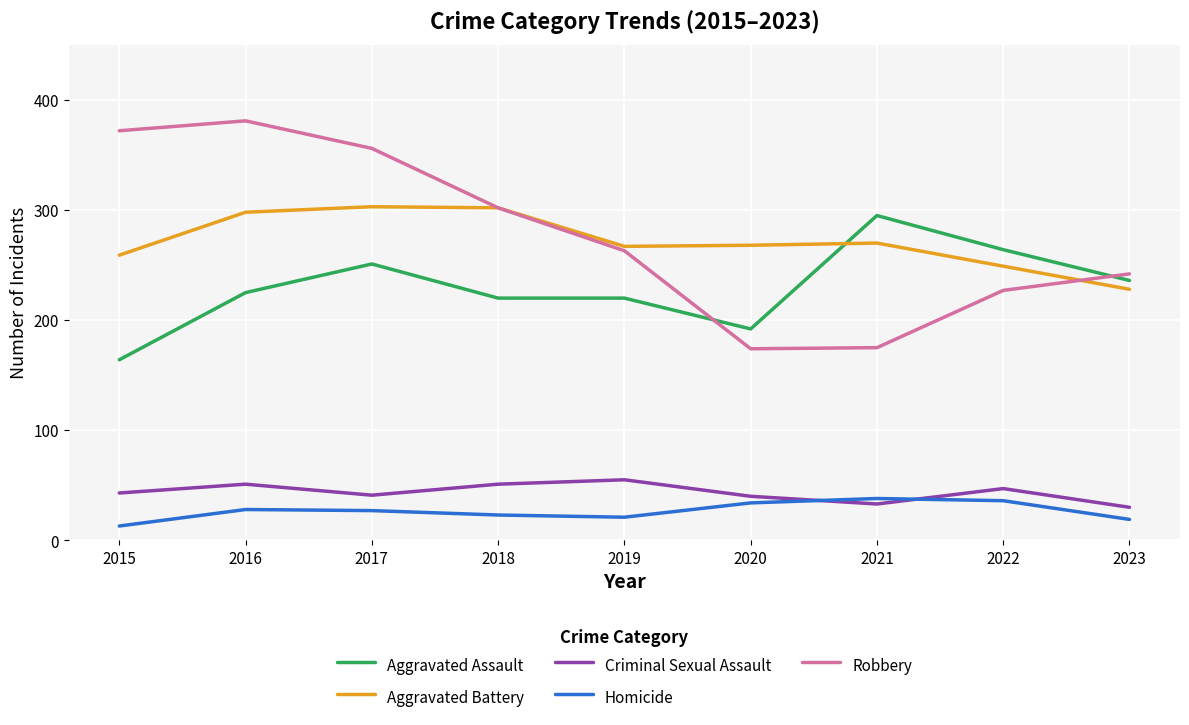

What value does the Robbery series have at 2022, to the nearest 10?

230